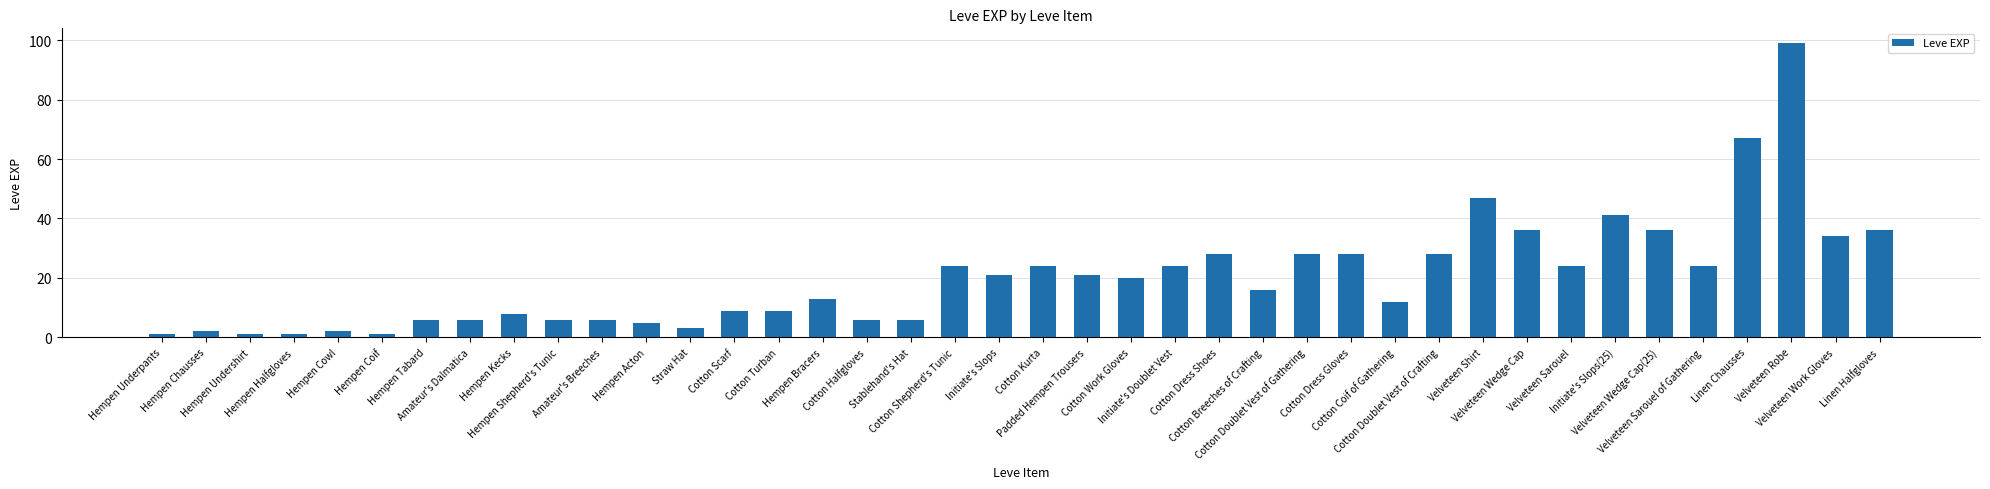

What value does the data have at Initiate's Slops(25), to the nearest 10?

40